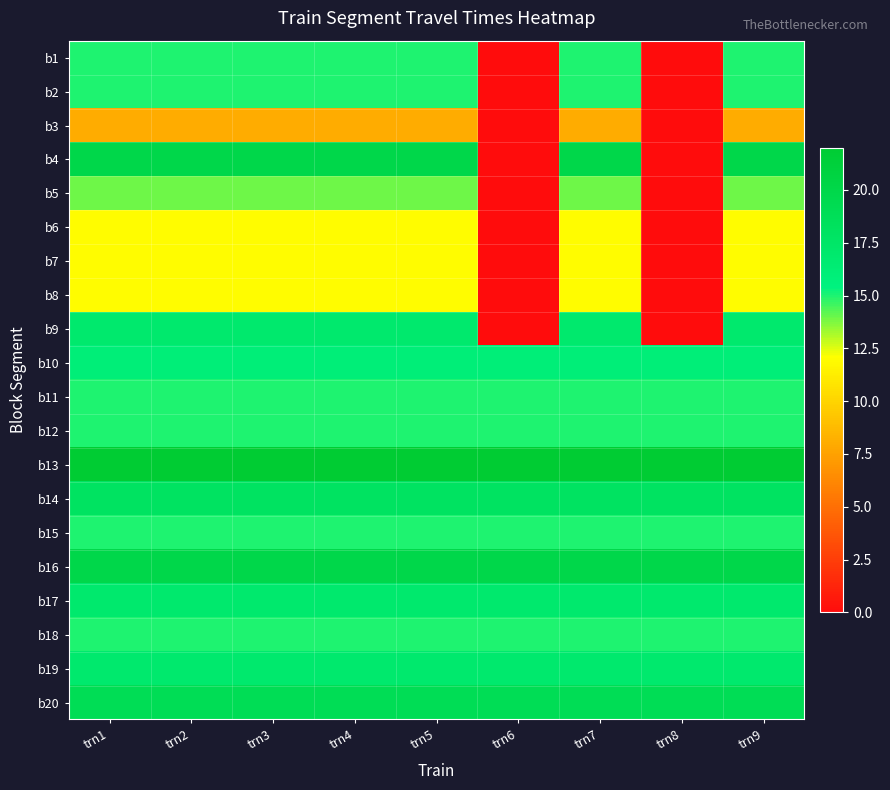

Rank the series by their maximum value, from lowest to highest.

b3, b6, b7, b8, b5, b1, b2, b11, b12, b15, b18, b10, b9, b17, b19, b14, b20, b4, b16, b13